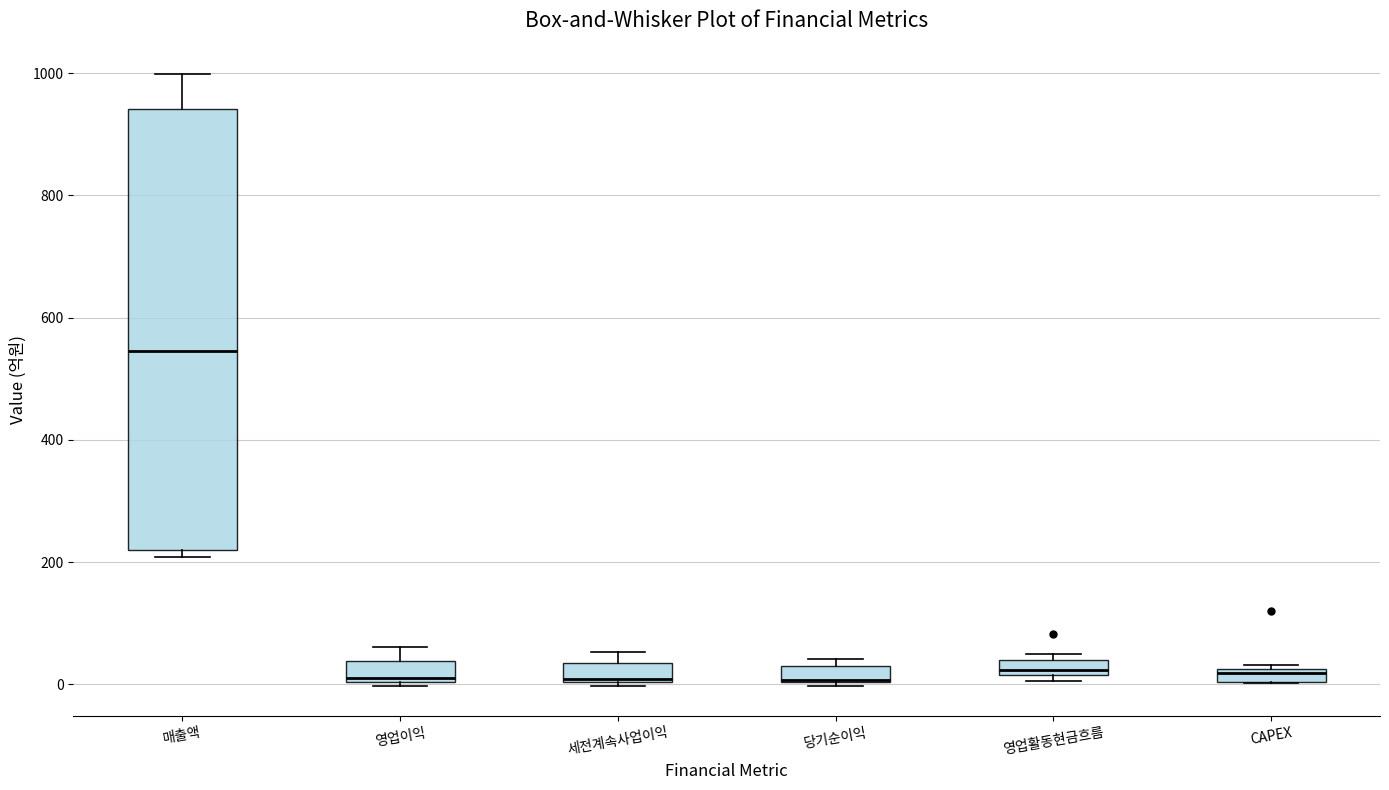

Where is the upper edge of the box for CAPEX on the y-axis? The values are not printed on the chart, so give them approximately, as read against the axis.

20